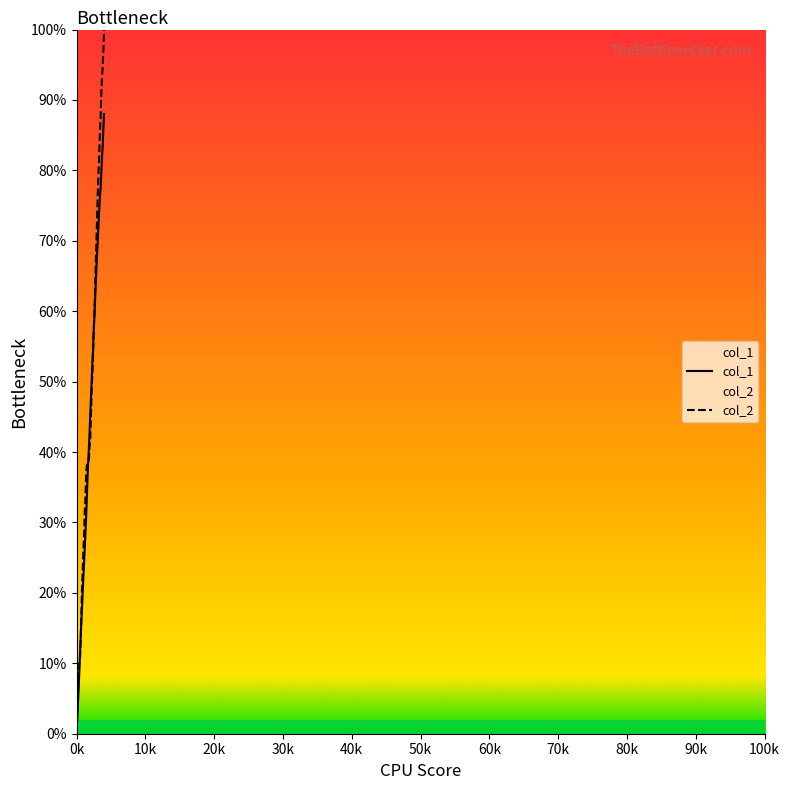

Is it true that col_1 equals 17.7 at 800?

True